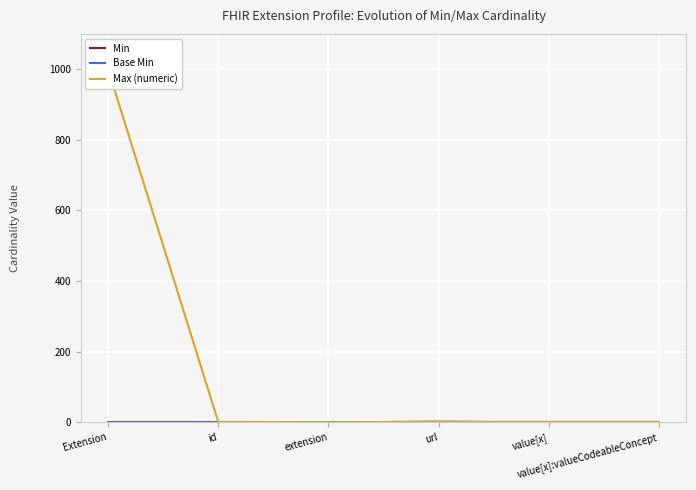

At which label does Max (numeric) reach its minimum?

extension